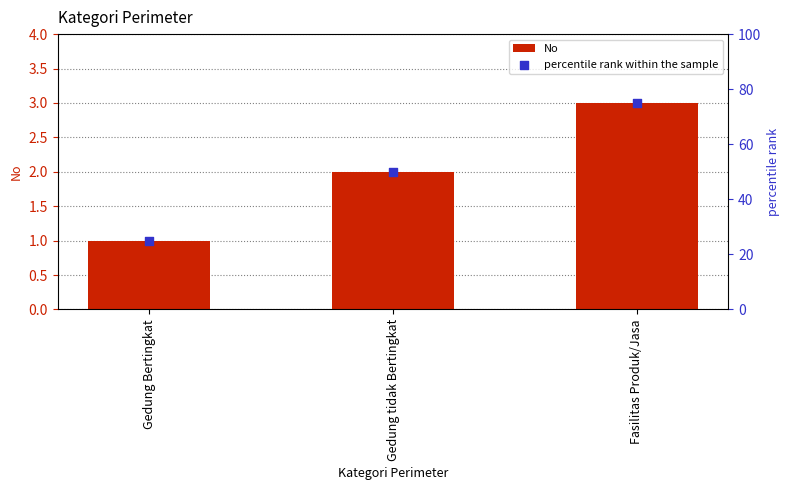

What is the total value across all series at Gedung Bertingkat?

26